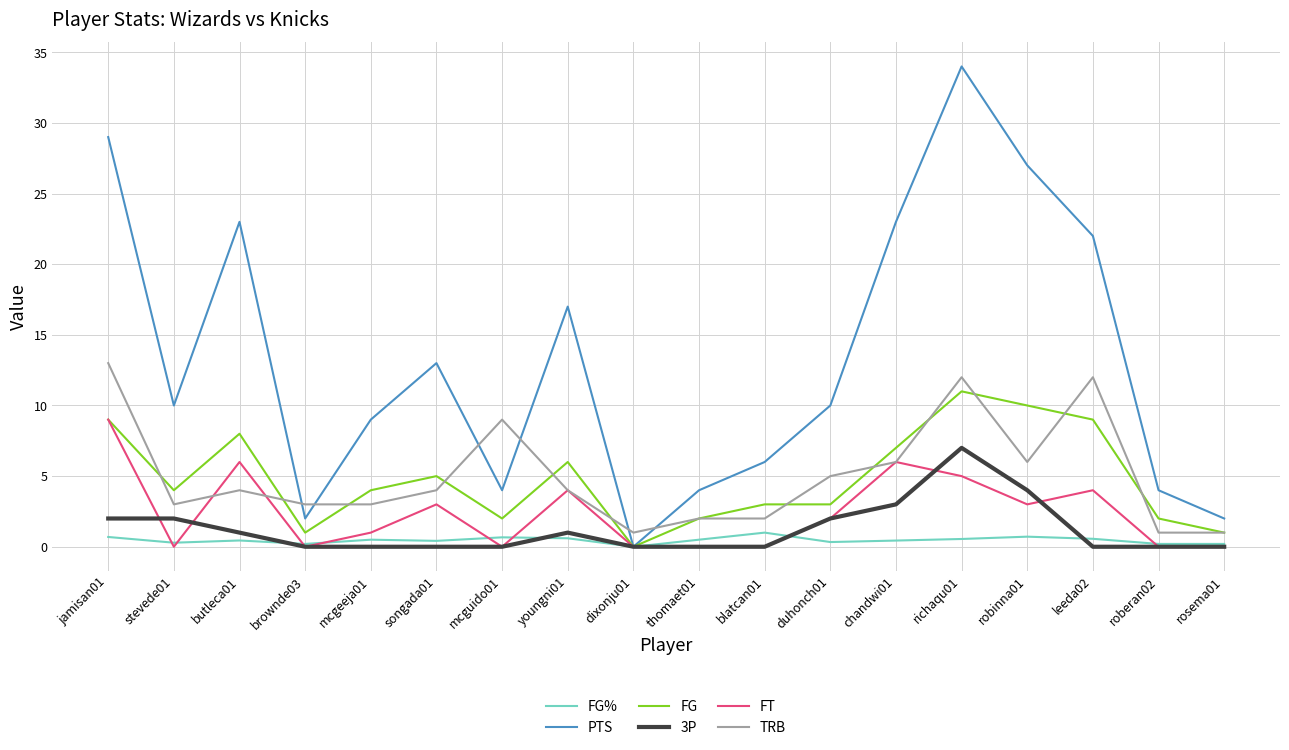

Is it true that FT equals 4.9 at songada01?

False